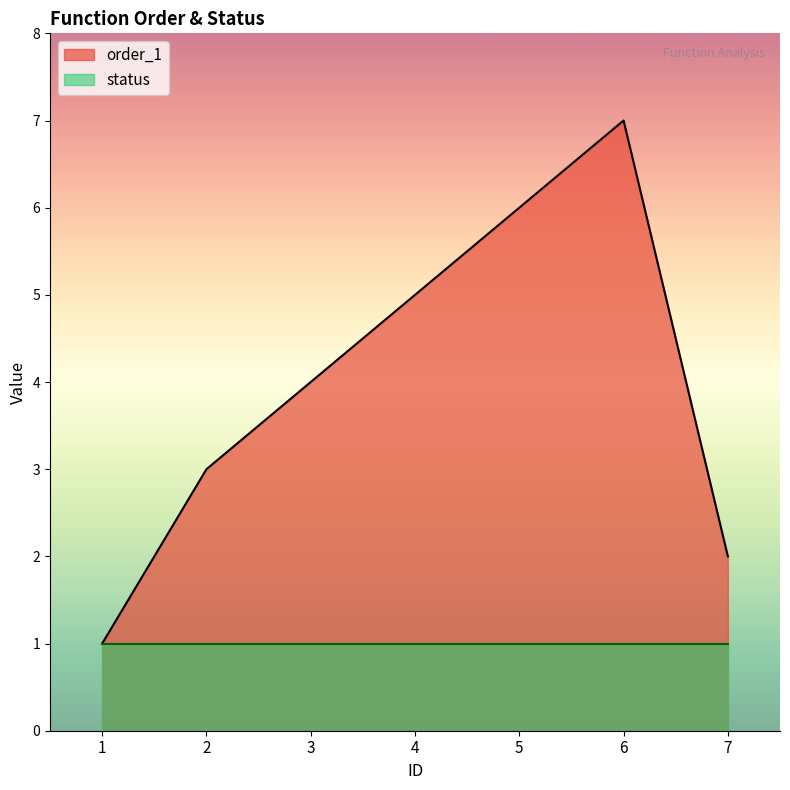

Rank the categories by value from lowest to highest.

1, 7, 2, 3, 4, 5, 6